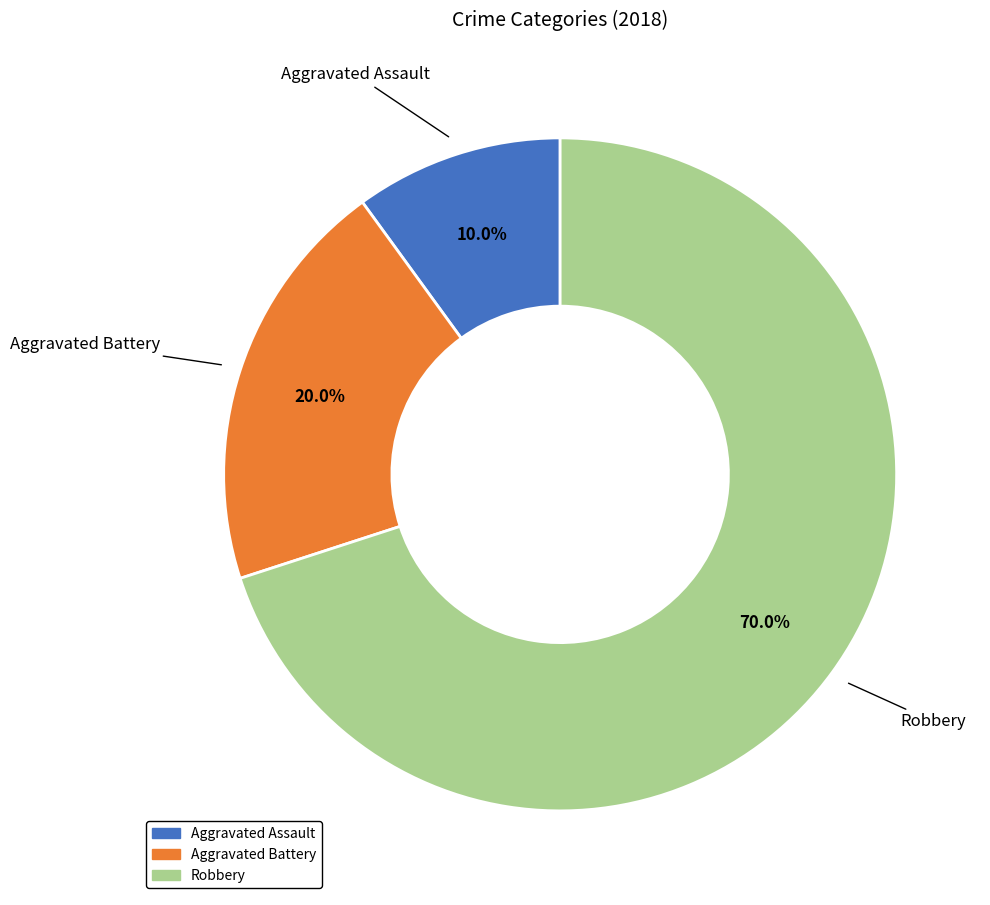

What percentage is the Aggravated Assault slice, to the nearest percent?

10%